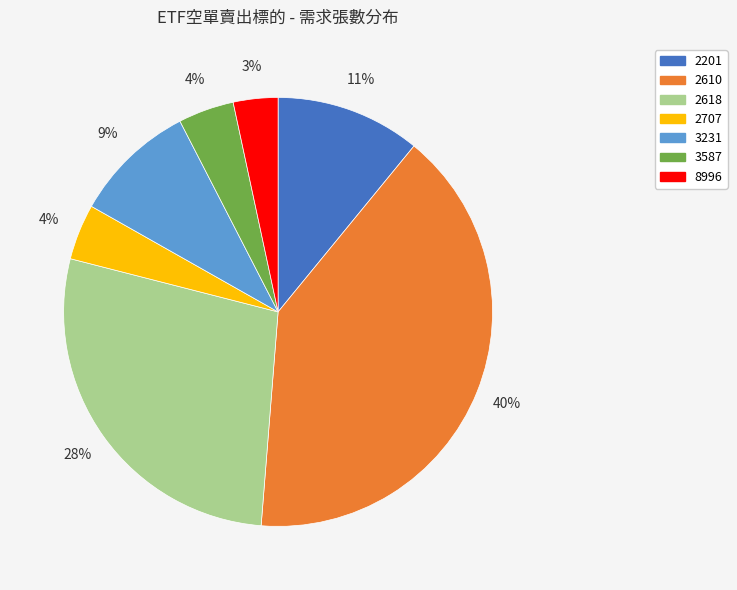

Which has a higher value, 3231 or 2610?

2610